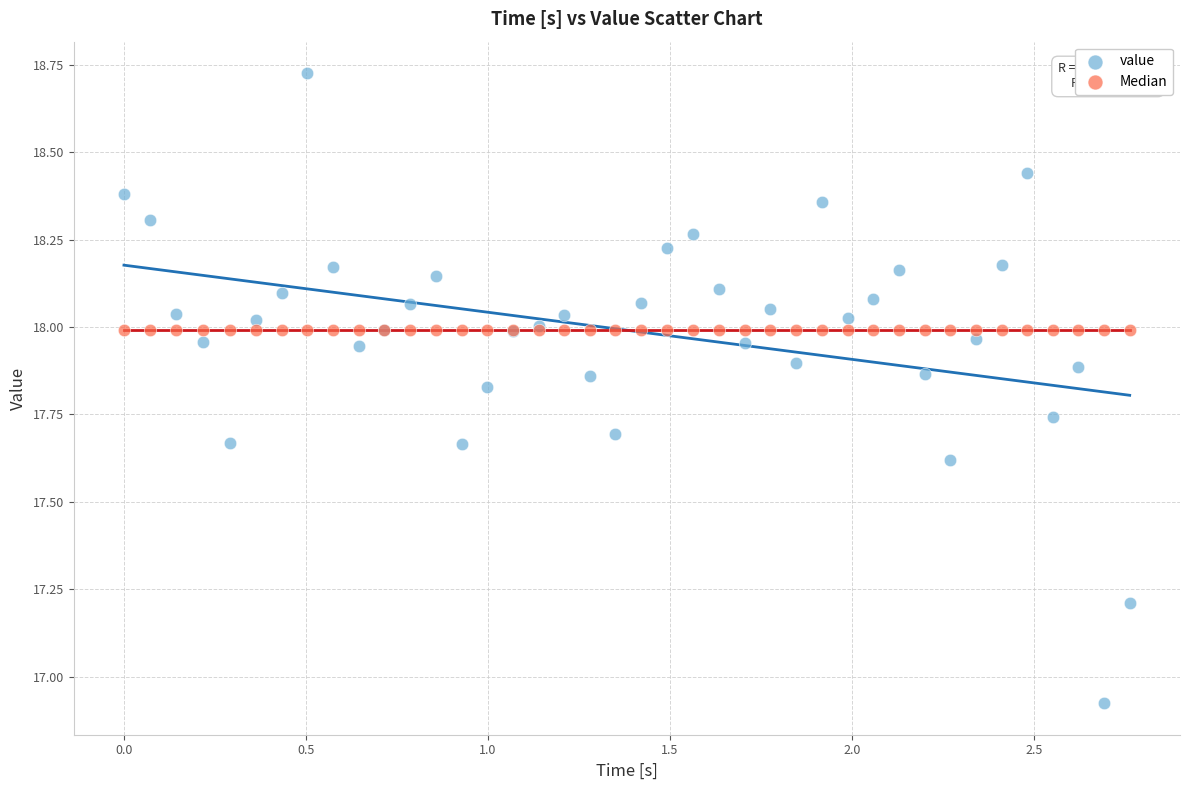

Which series reaches the minimum Y coordinate?

value